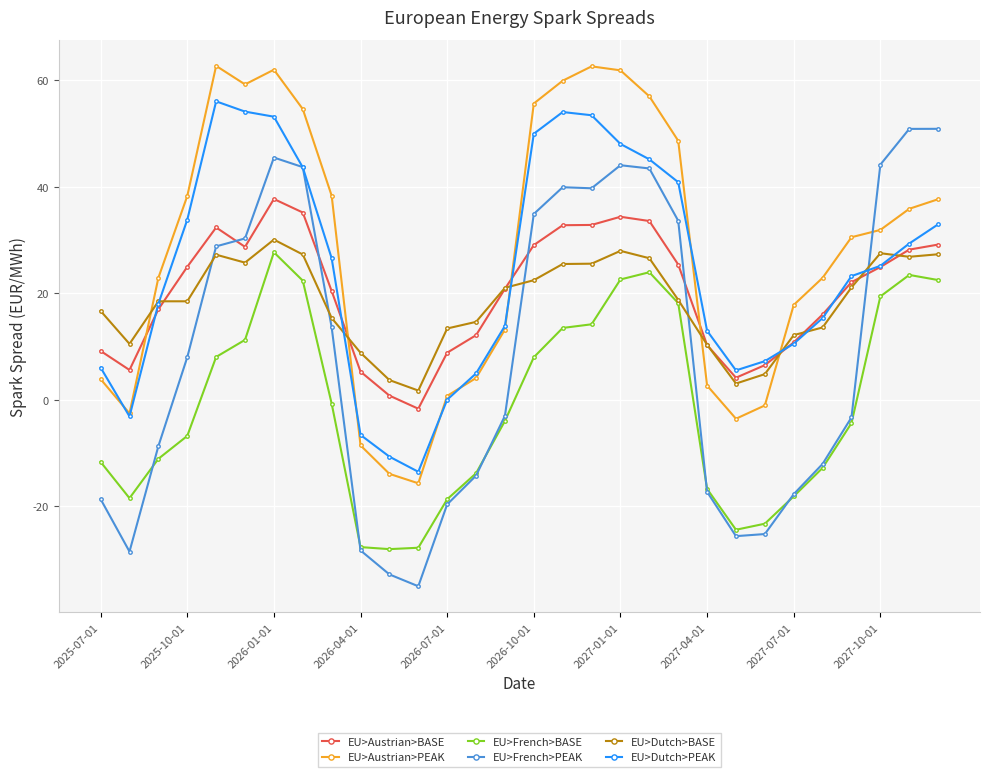

How many times do EU>French>PEAK and EU>Austrian>PEAK cross each other?

1